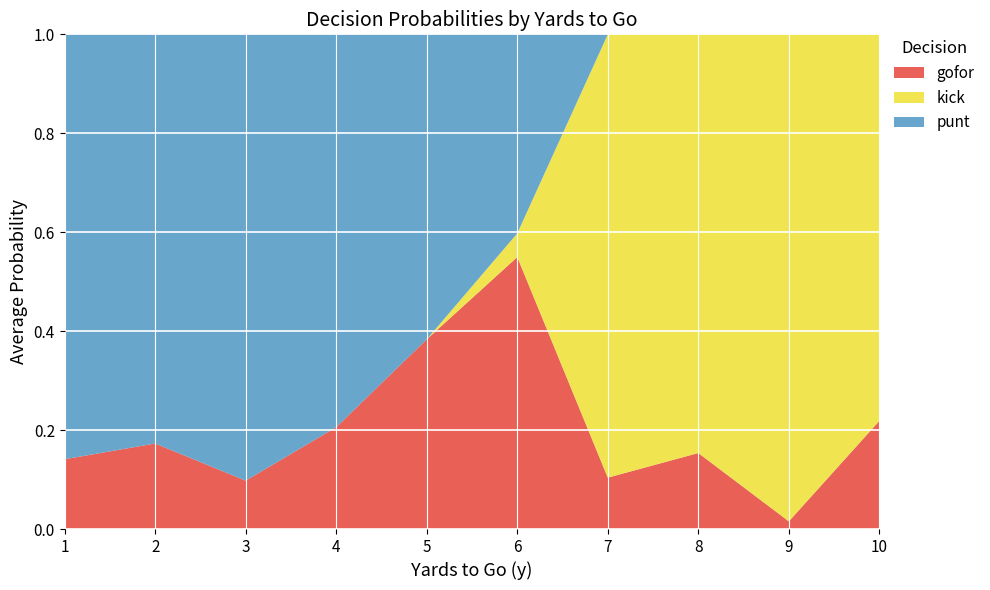

The value of gofor at 4 is 0.2. True or false?

True